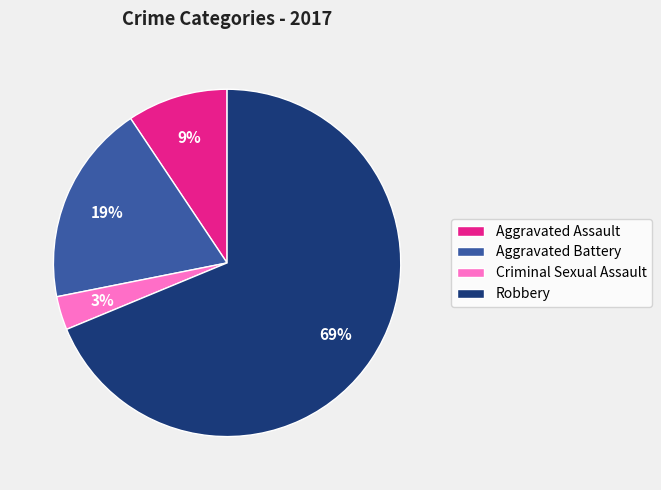

To the nearest percent, what portion does Robbery represent?

69%